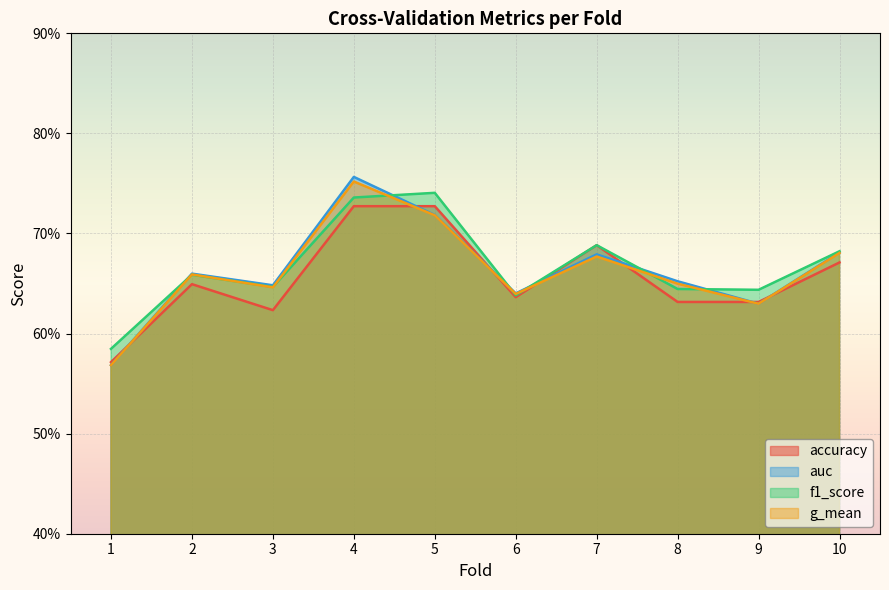

Does the chart display data point markers on the line(s)?

No